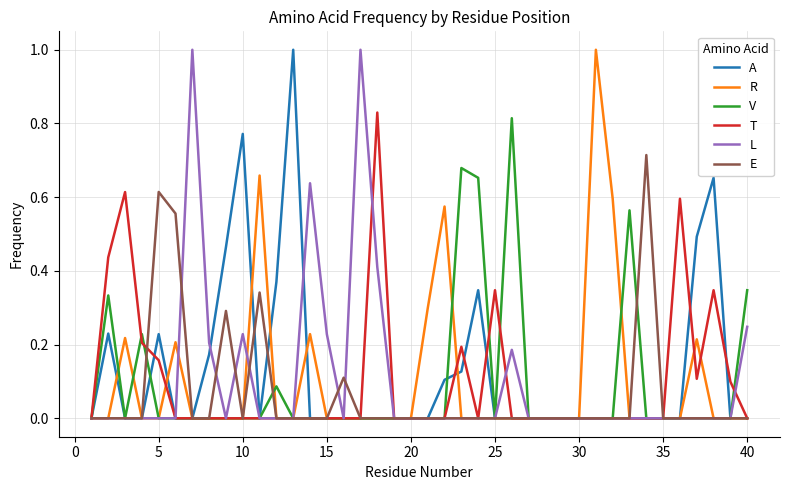

What is the highest value of the A series?

1.0